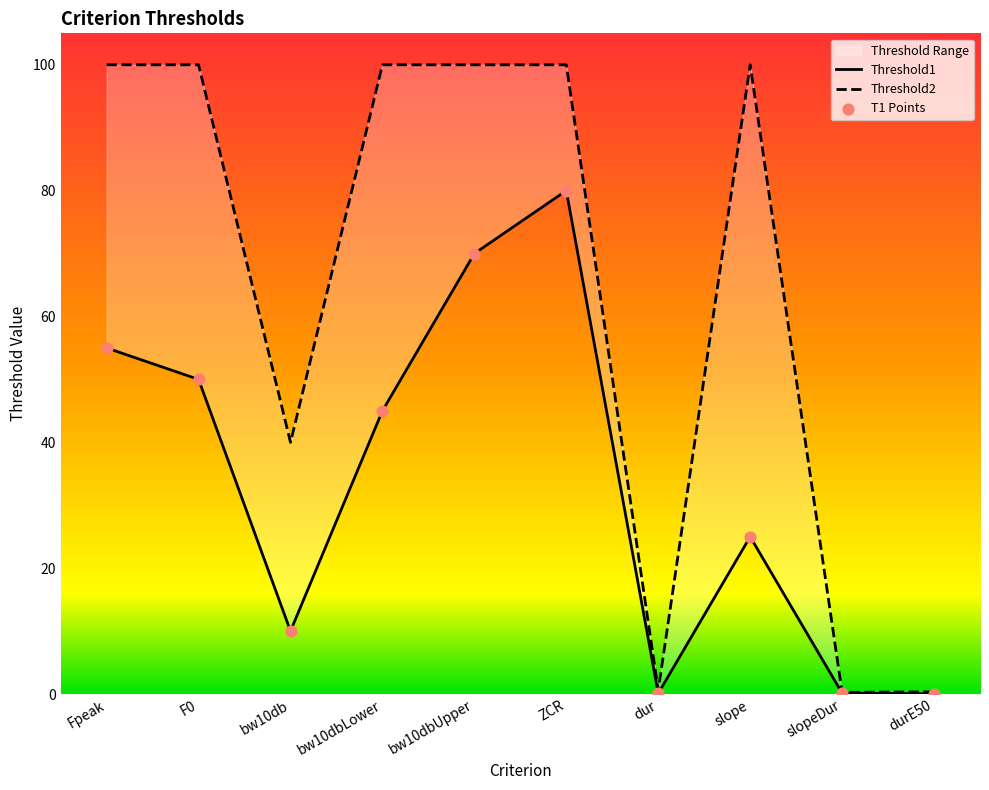

What are all the series names shown in the legend?

Threshold1, Threshold2